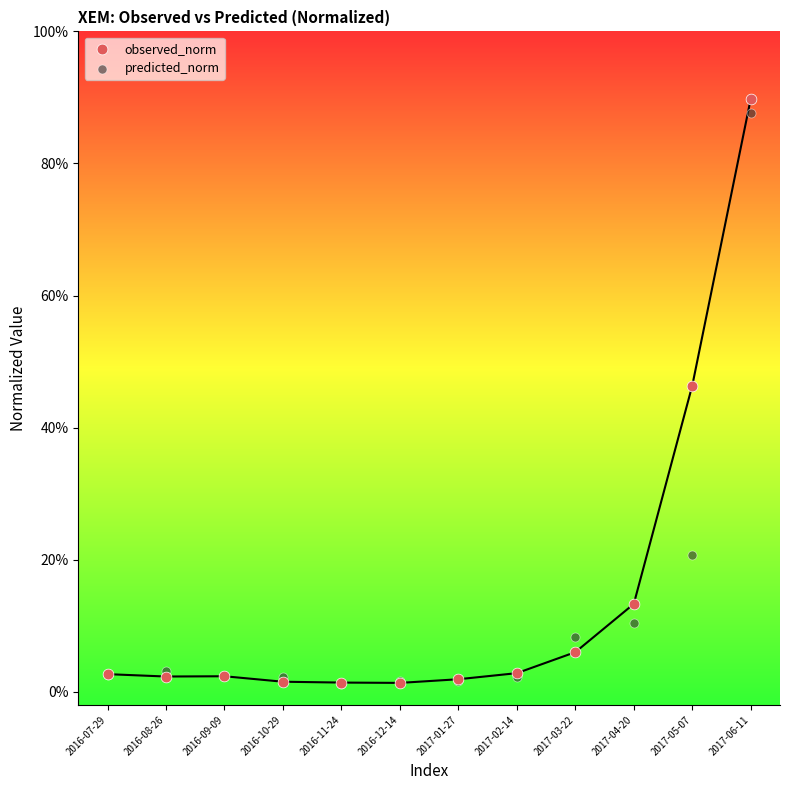

What are all the series names shown in the legend?

observed_norm, predicted_norm